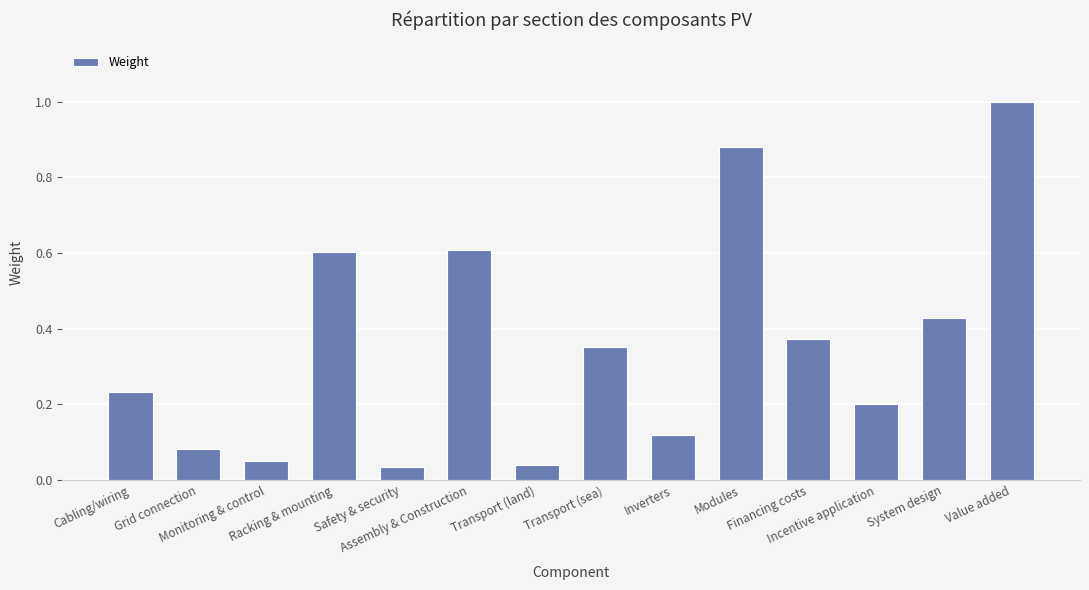

What is the label of the 4th bar from the right?

Financing costs